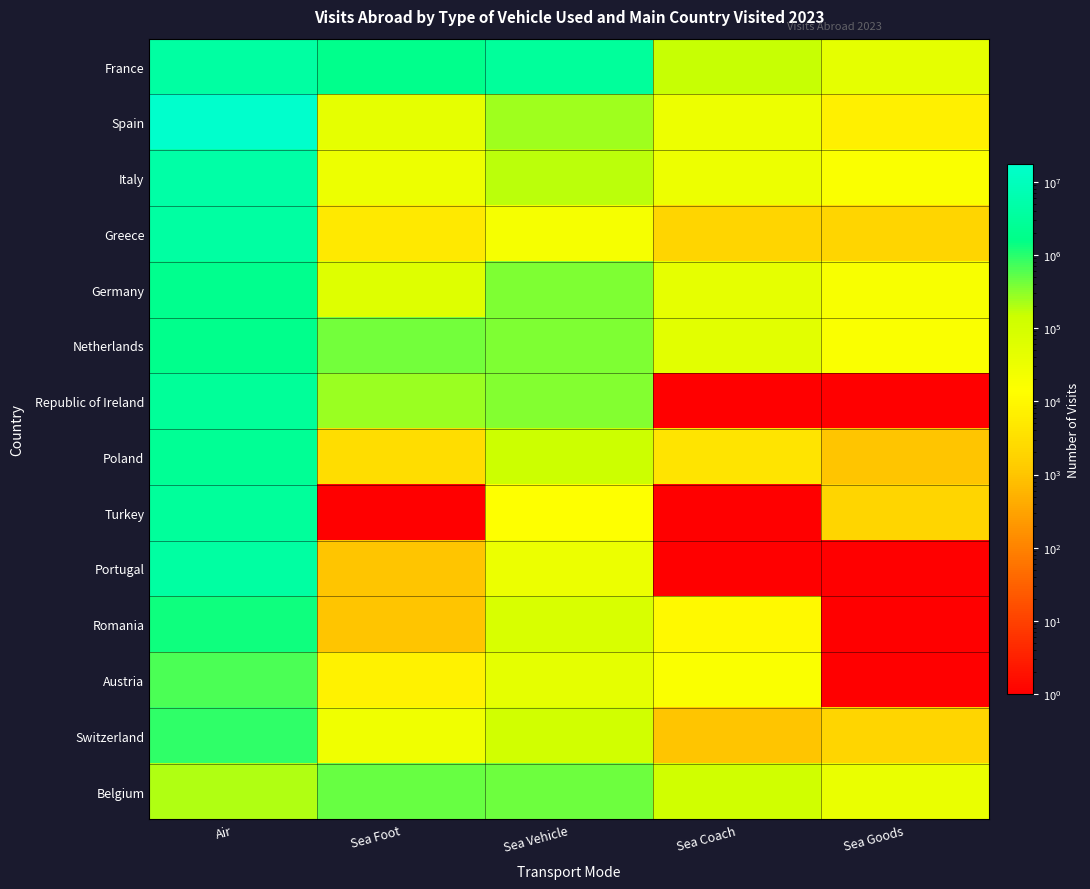

List the series in order of their peak value, lowest first.

Belgium, Austria, Switzerland, Romania, Netherlands, Germany, Poland, Republic of Ireland, Turkey, Portugal, Greece, France, Italy, Spain